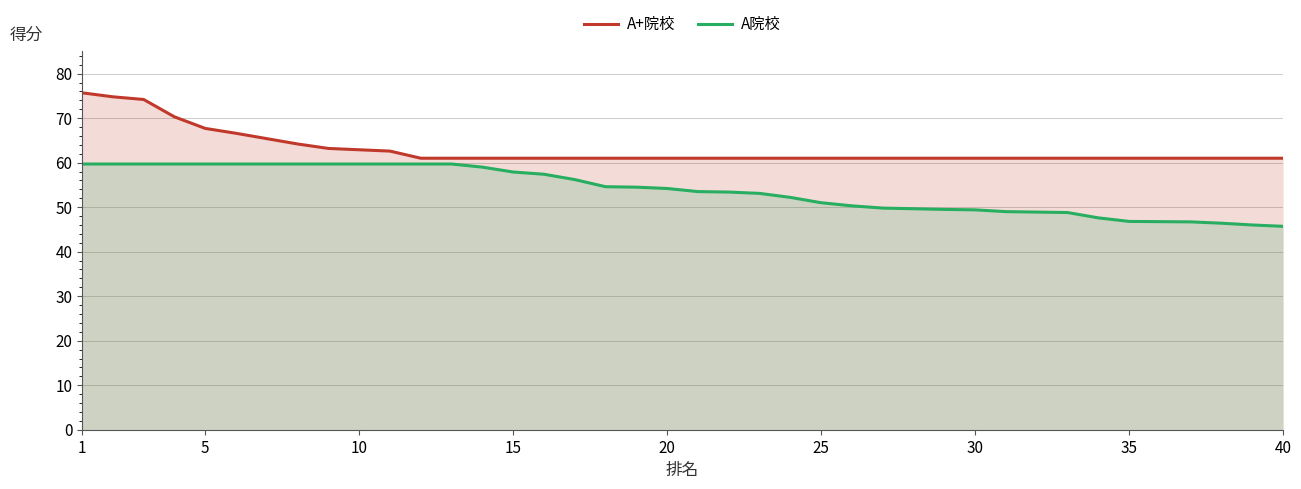

True or false: A院校 and A+院校 intersect in this chart.

False